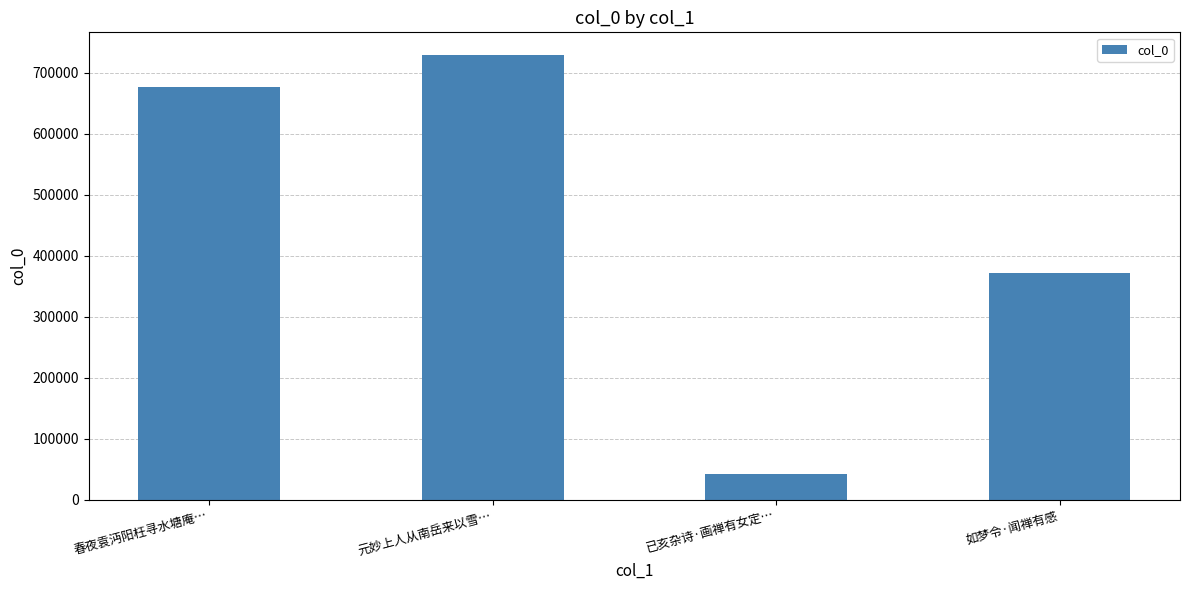

At which label is the value closest to 385948?

如梦令·闻禅有感